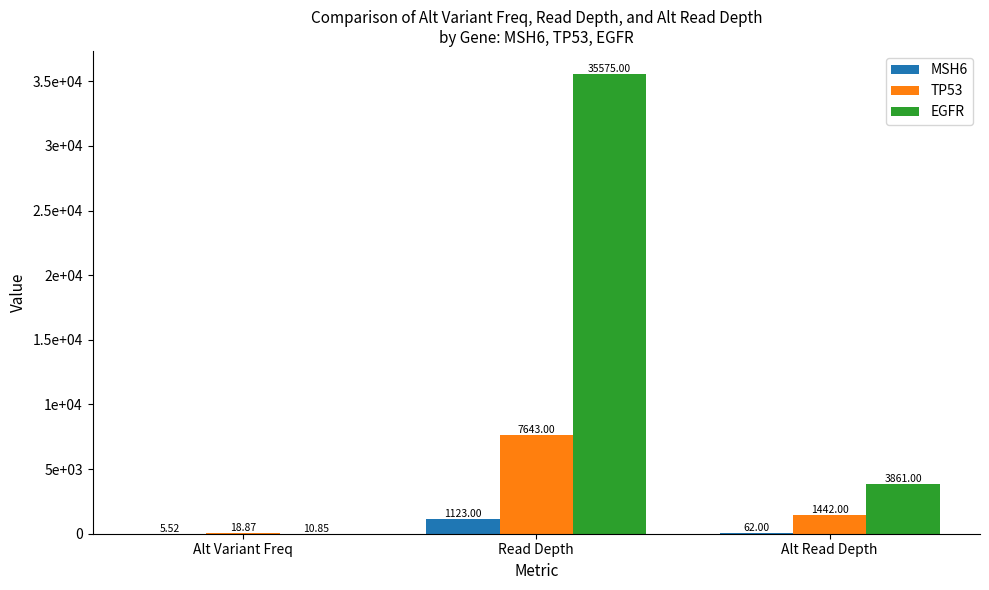

List the labels in order of TP53 value, largest first.

Read Depth, Alt Read Depth, Alt Variant Freq